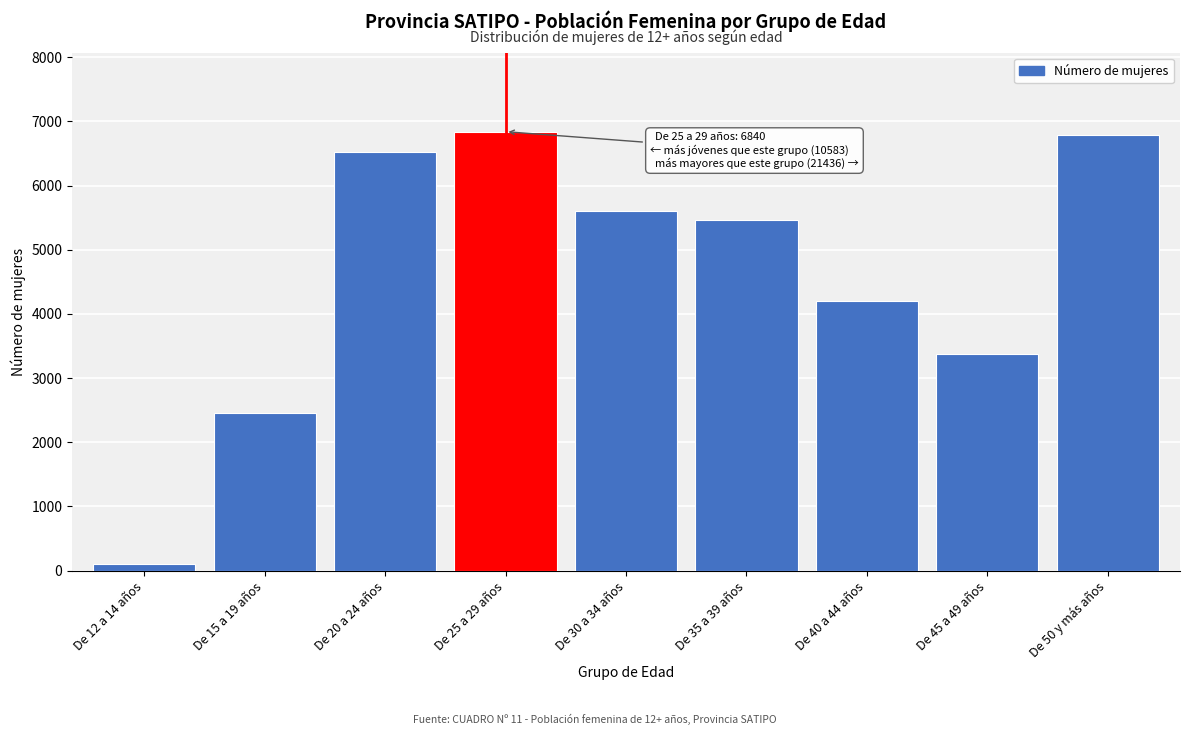

Reading right to left, what are all the values shown in this chart?

6782	3378	4199	5470	5607	6840	6519	2461	103